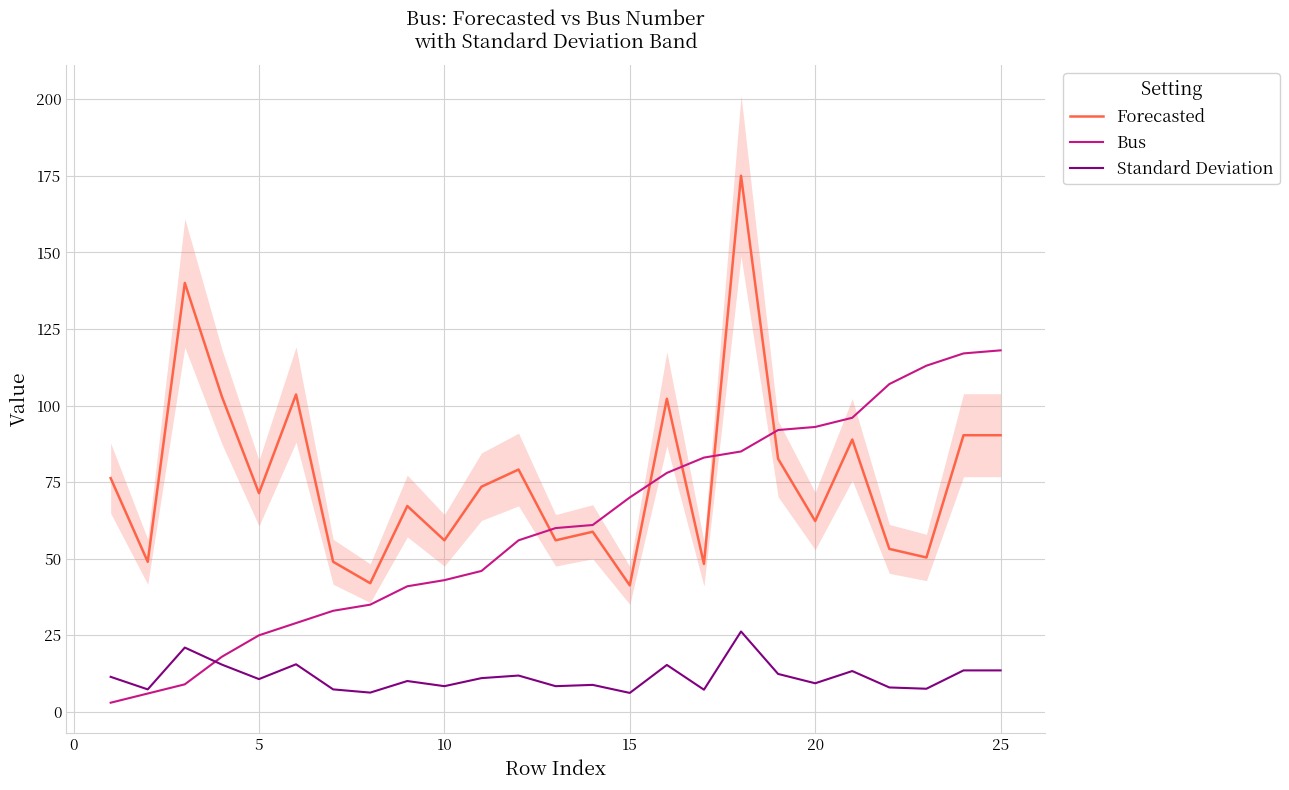

What is the highest value of the Bus series?

118.0